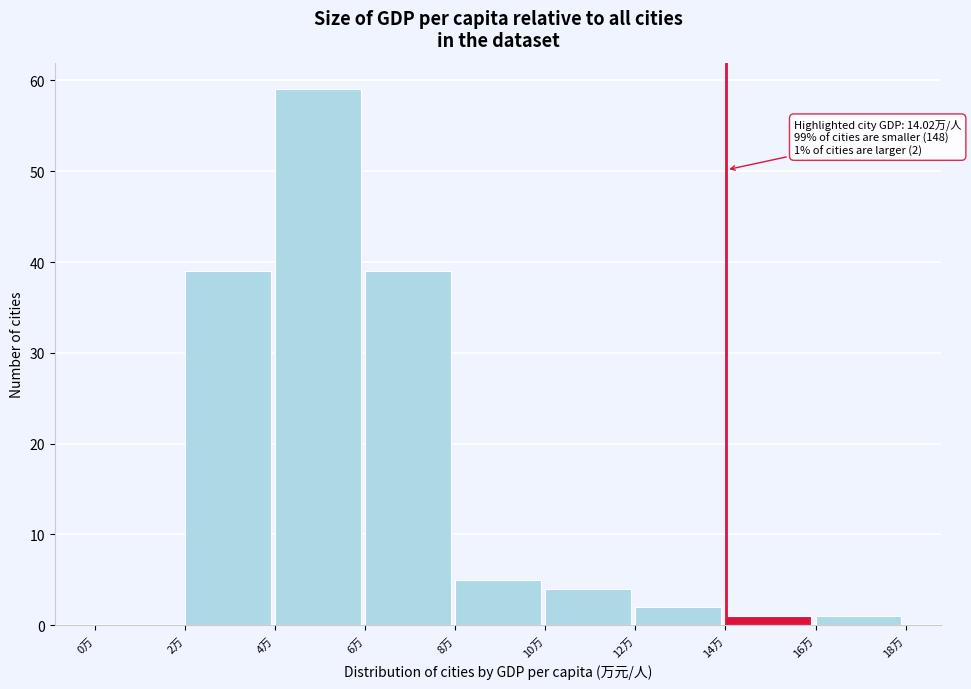

Over which range of the x-axis is the bar tallest?

4 to 6